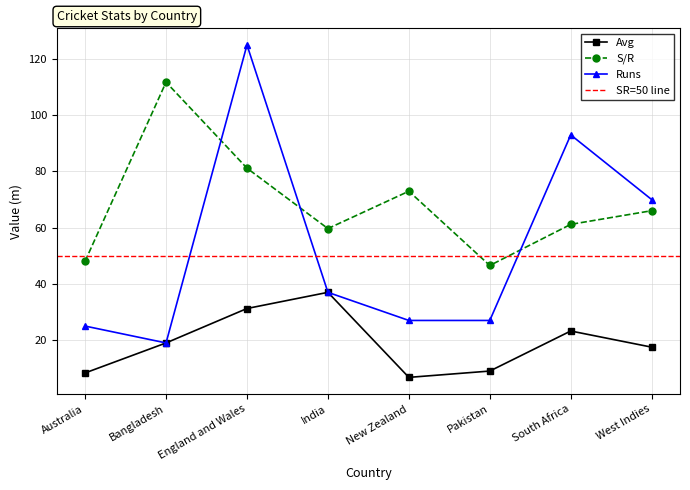

True or false: Runs and Avg intersect in this chart.

False